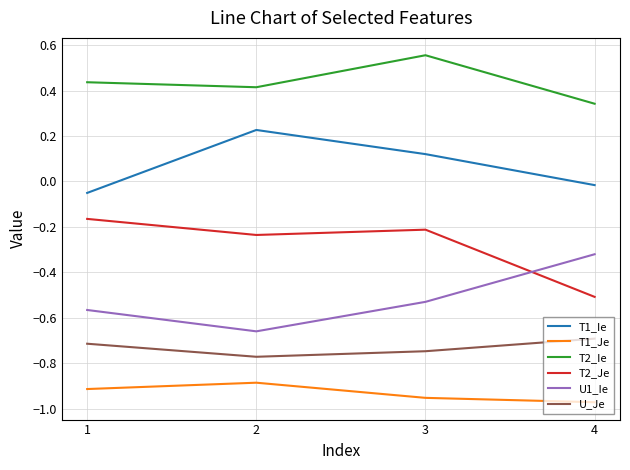

Rank the series at 2 from highest to lowest value.

T2_Ie, T1_Ie, T2_Je, U1_Ie, U_Je, T1_Je